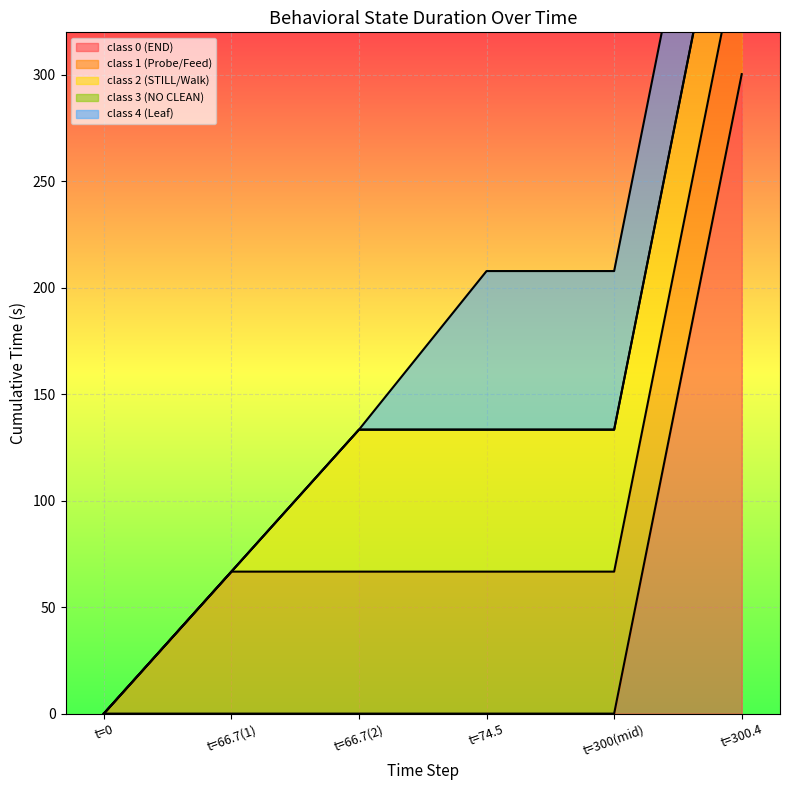

Which category has the highest value in the class 0 (END) series?

t=300.4